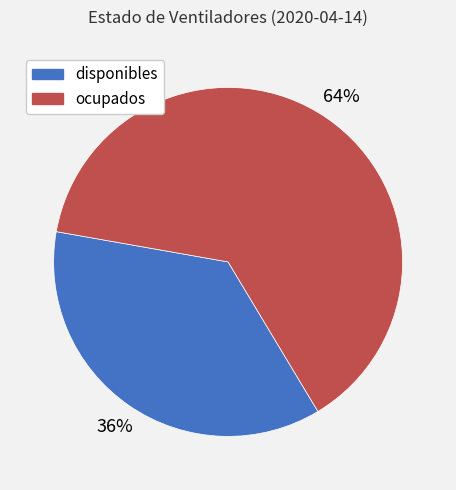

Does any single category account for the majority?

Yes